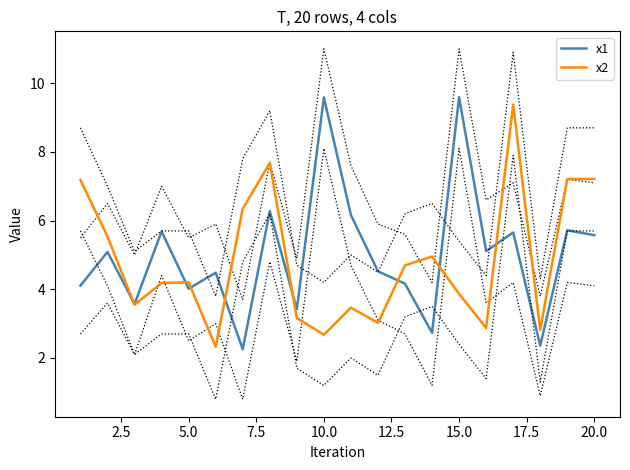

Does the chart have visible grid lines?

No